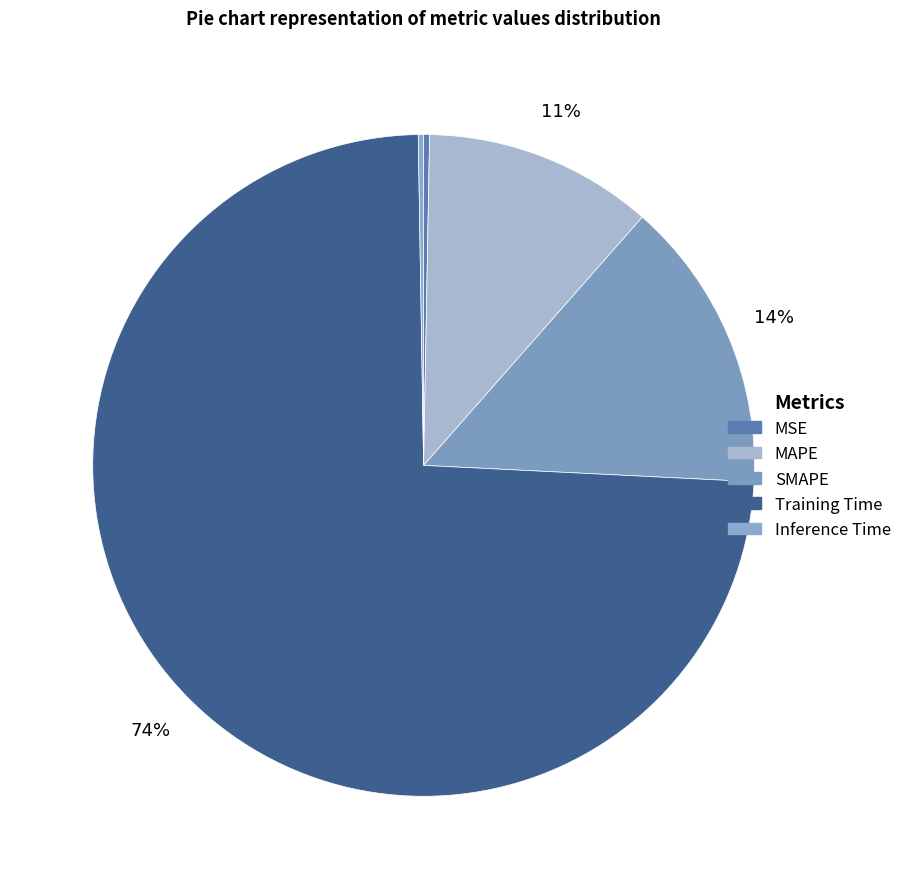

What is the total percentage of SMAPE and MSE?

14.6%